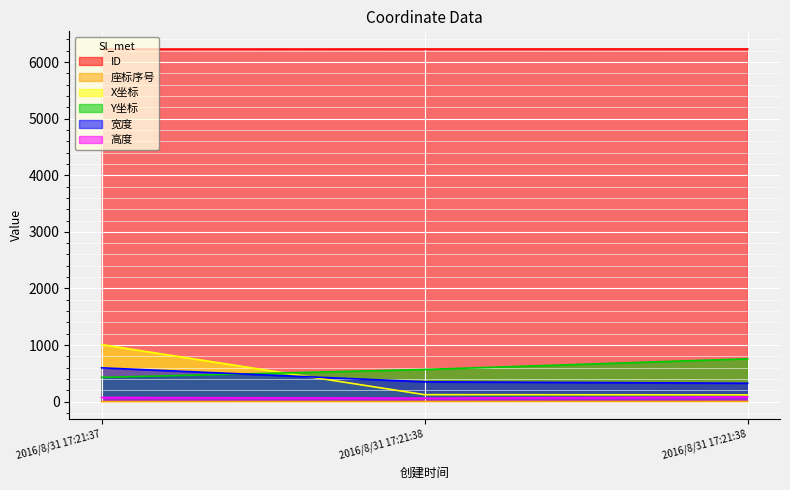

List the series in order of their peak value, lowest first.

座标序号, 高度, 宽度, Y坐标, X坐标, ID